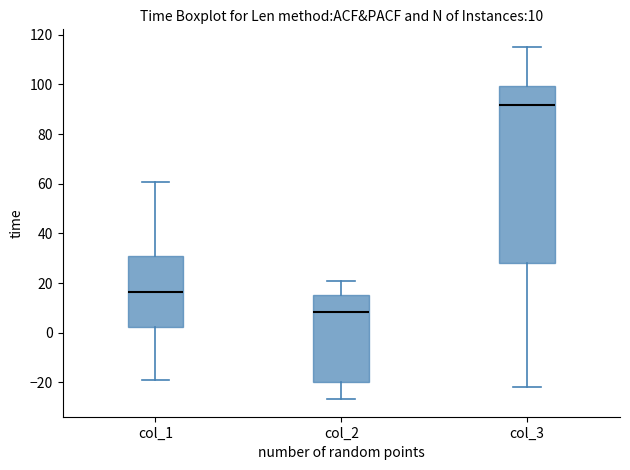

Which box is the tallest, from its lower edge to its upper edge?

col_3